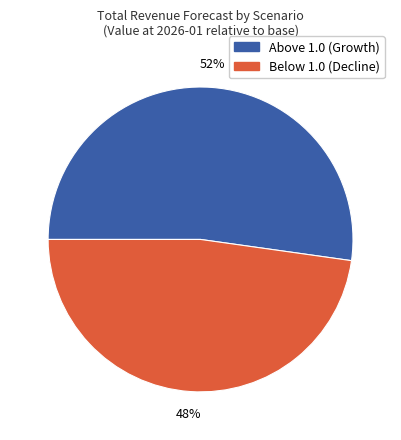

Which category accounts for the majority?

Above 1.0 (Growth)